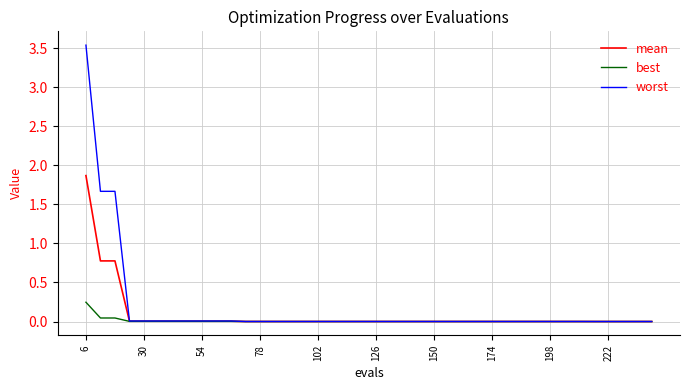

Rank the series by their maximum value, from highest to lowest.

worst, mean, best